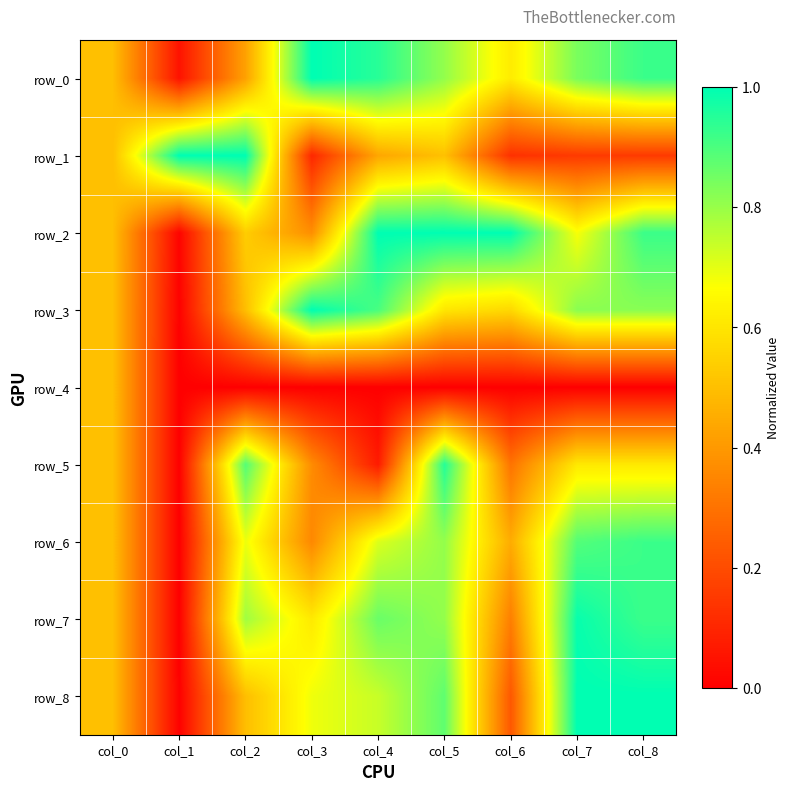

The row_0 series shows 0.4 at col_2. True or false?

True